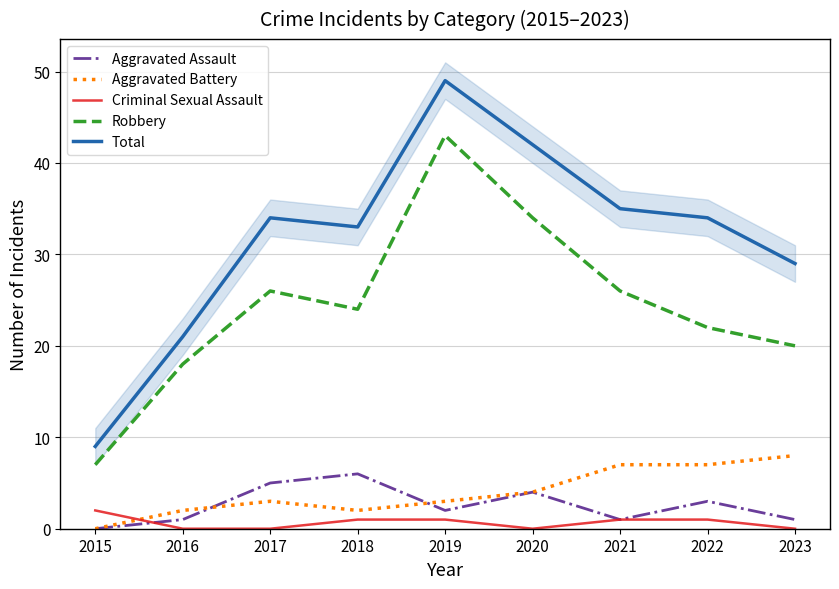

How many data points in Total are less than 34?

4